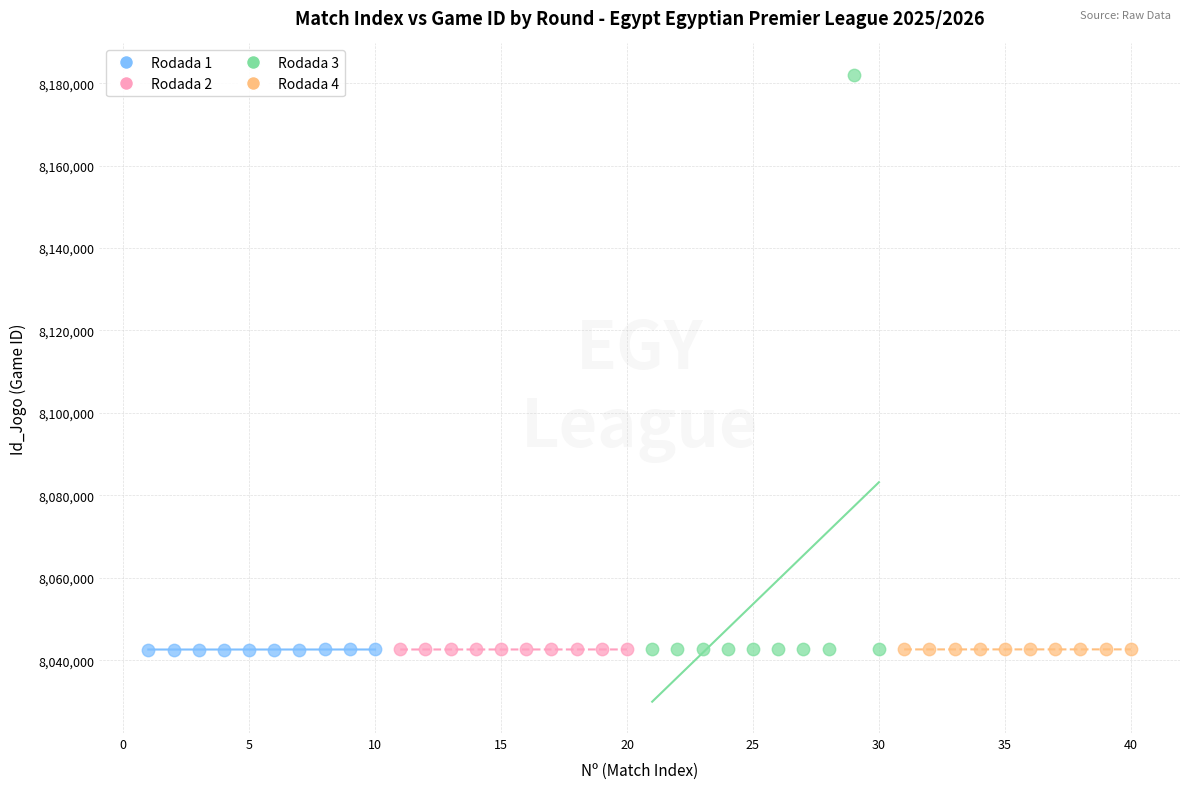

Which series has the widest spread of Y values?

Rodada 3